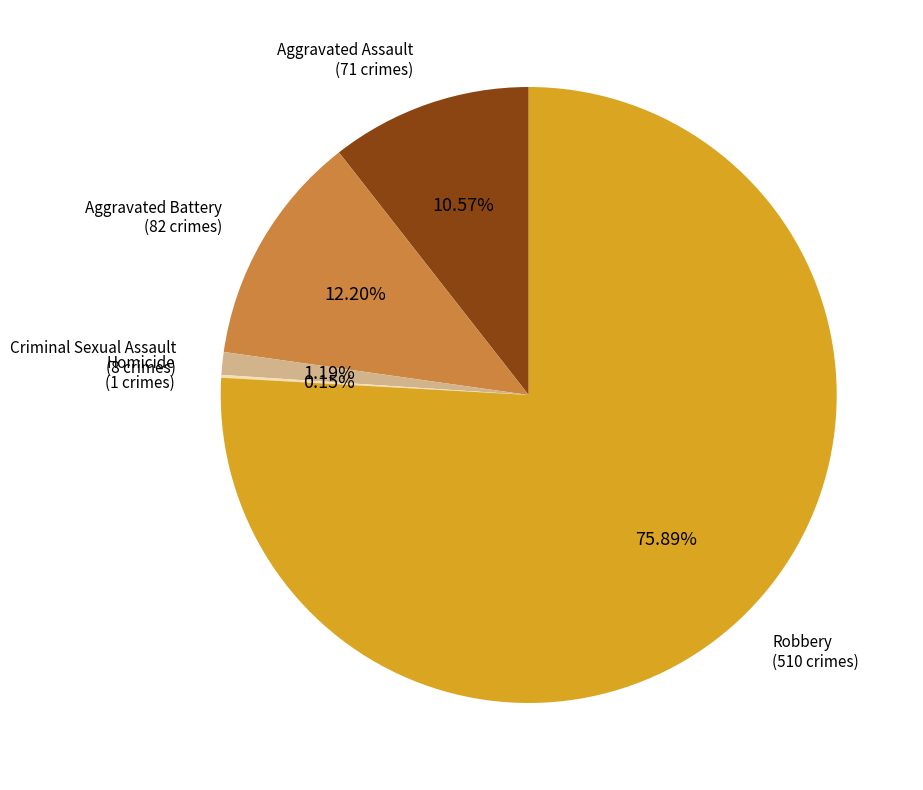

Is there a majority slice in this chart?

Yes